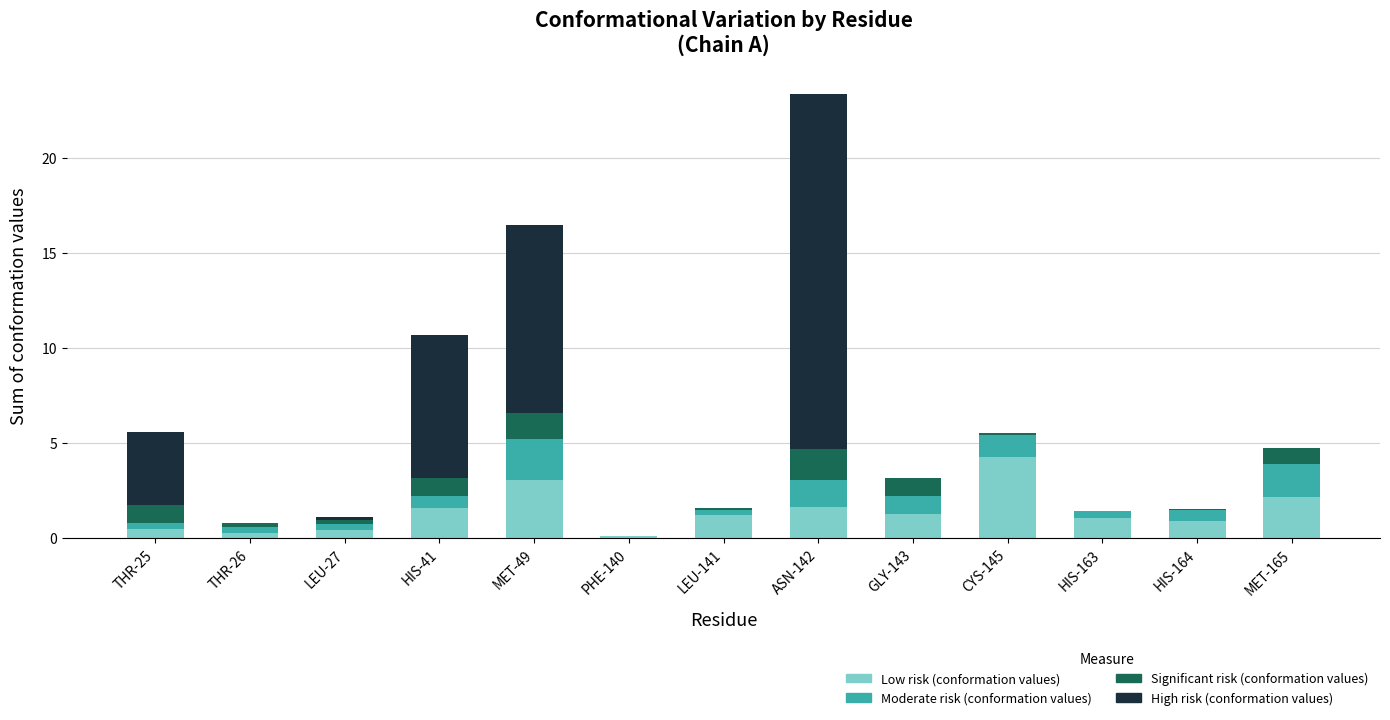

Are the bars grouped side by side (vs. stacked)?

No